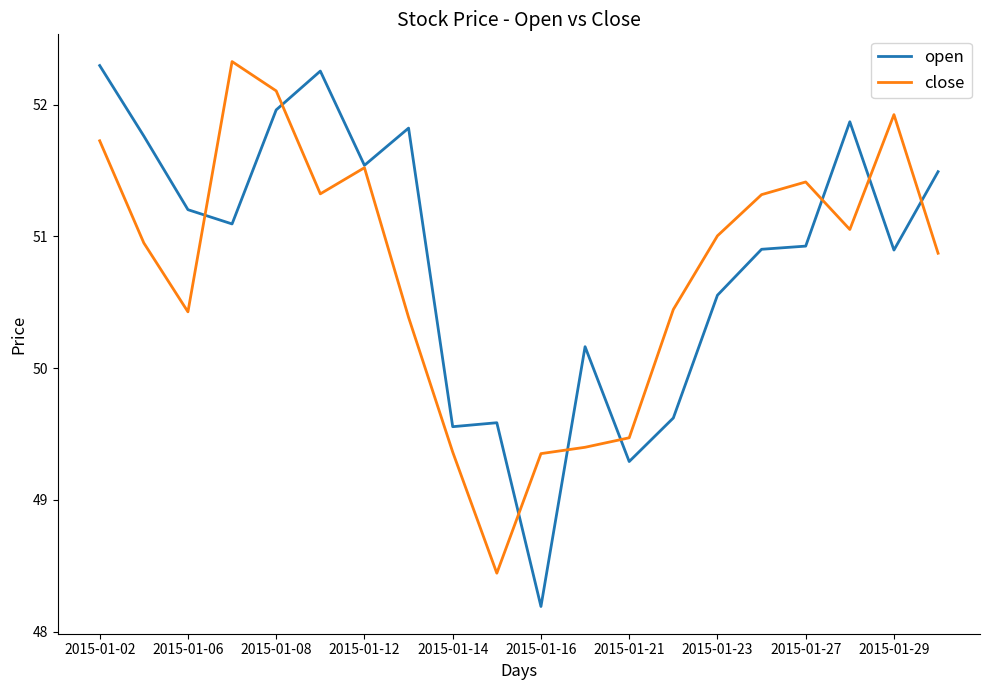

What is the minimum value for close?

48.4